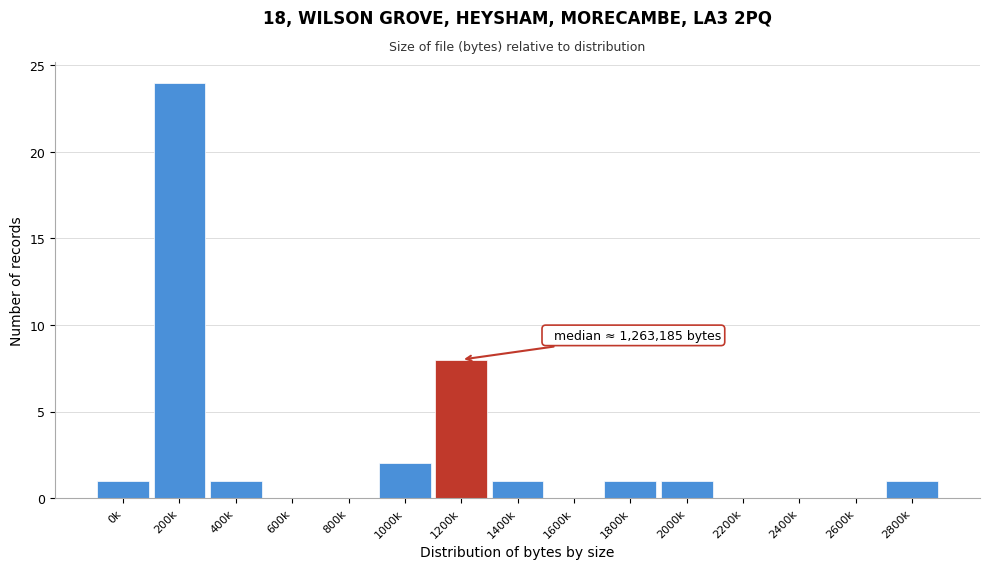

Reading left to right, list all the values displayed in this chart.

0k=1	200k=24	400k=1	600k=0	800k=0	1000k=2	1200k=8	1400k=1	1600k=0	1800k=1	2000k=1	2200k=0	2400k=0	2600k=0	2800k=1